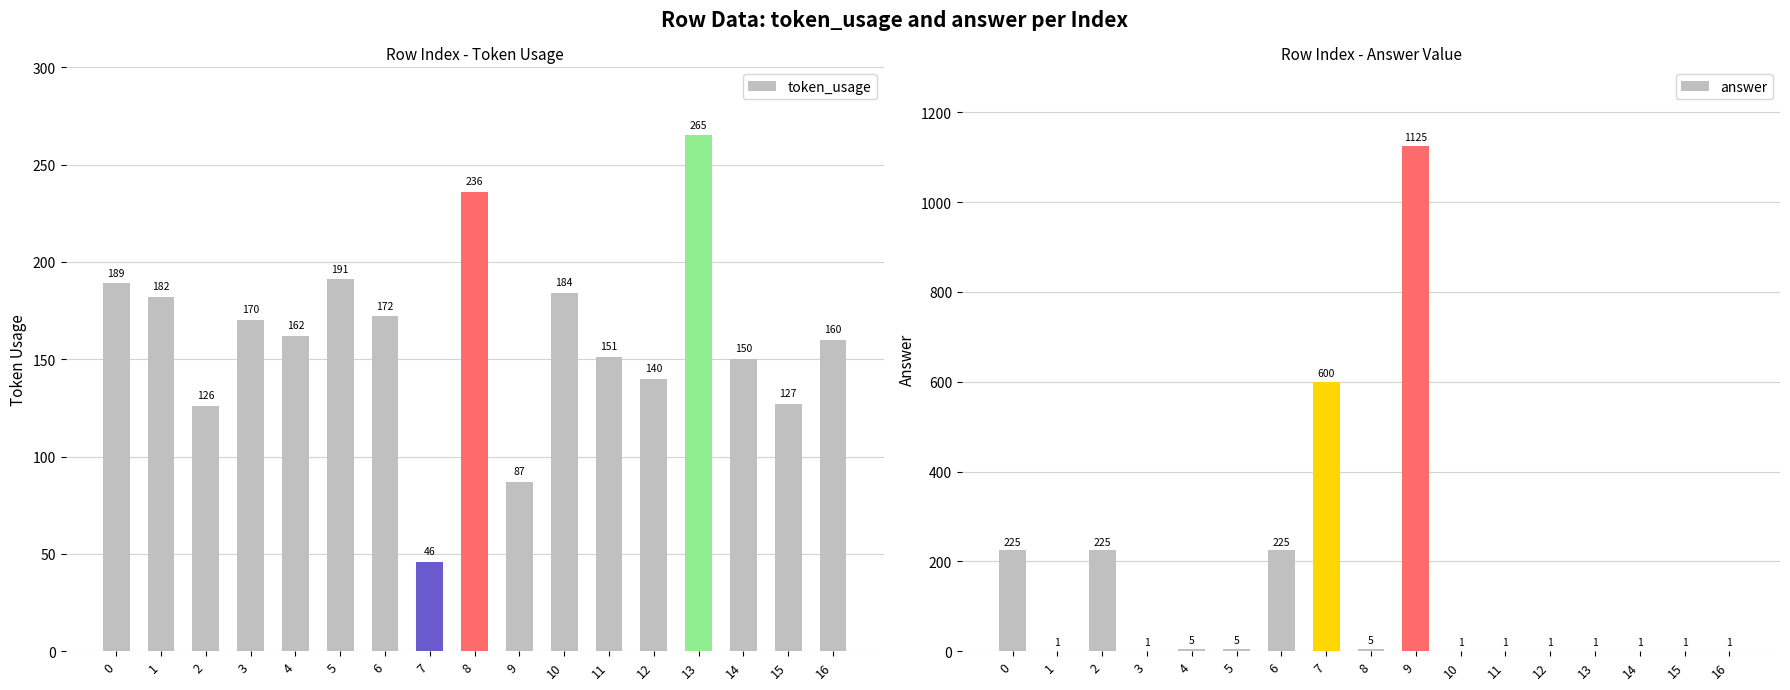

Does the chart contain stacked bars?

No